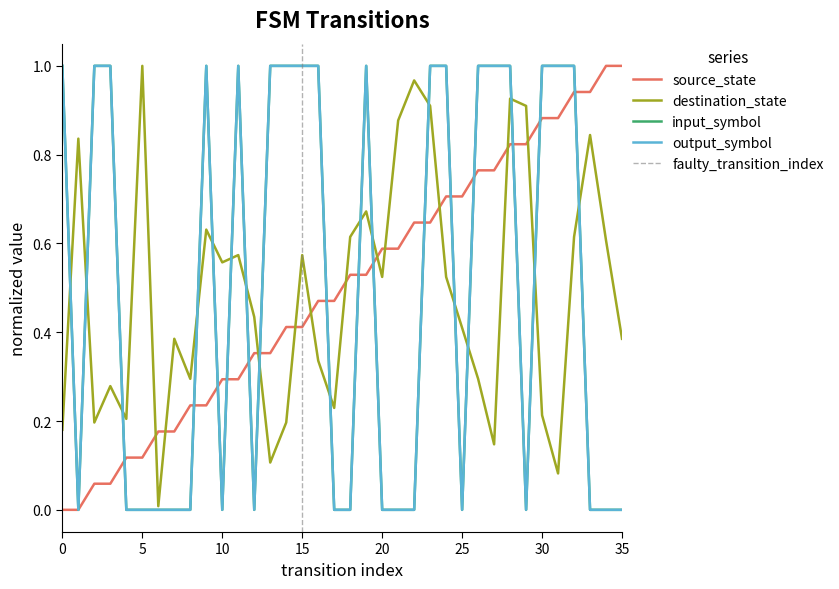

What is the average value of the source_state series?

0.5